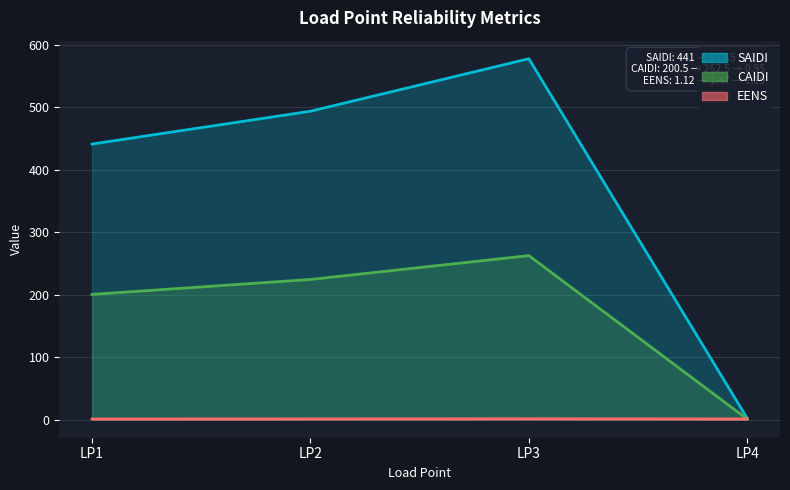

What is the value of the EENS point at the 3rd from the left?

1.5